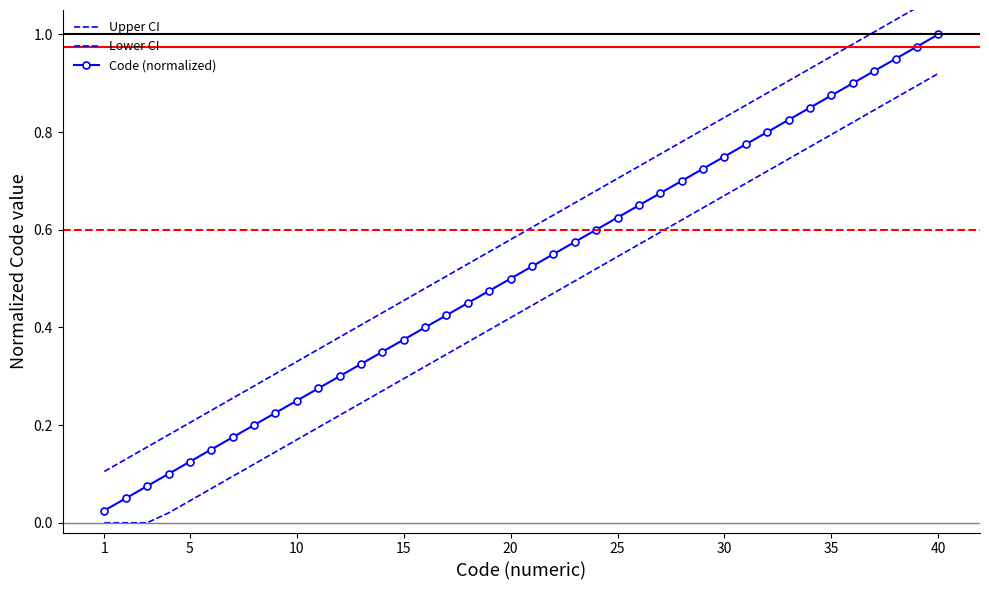

Which series has the widest spread of values?

Upper CI